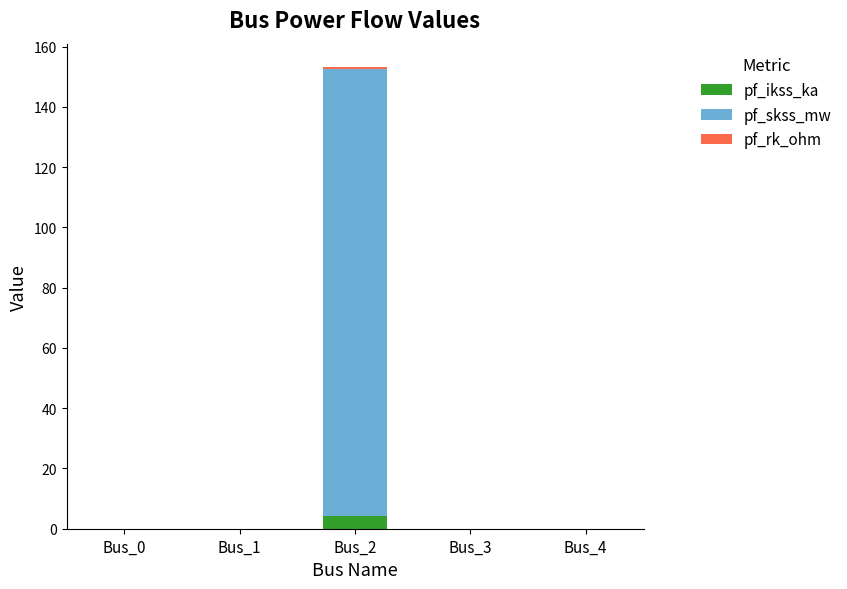

At which category is the sum across all series the highest?

Bus_2